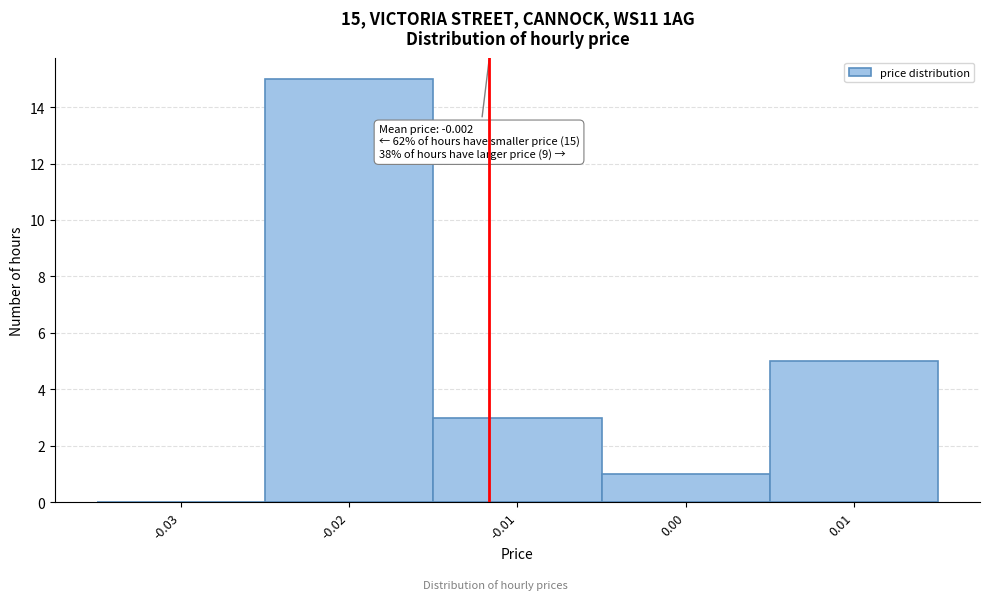

Reading left to right, what are all the values shown in this chart?

-0.03=0	-0.02=15	-0.01=3	0.00=1	0.01=5